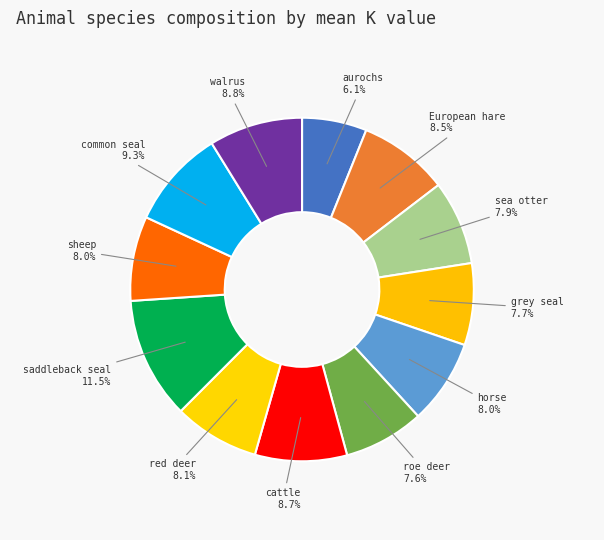

How many segments does this pie chart have?

12